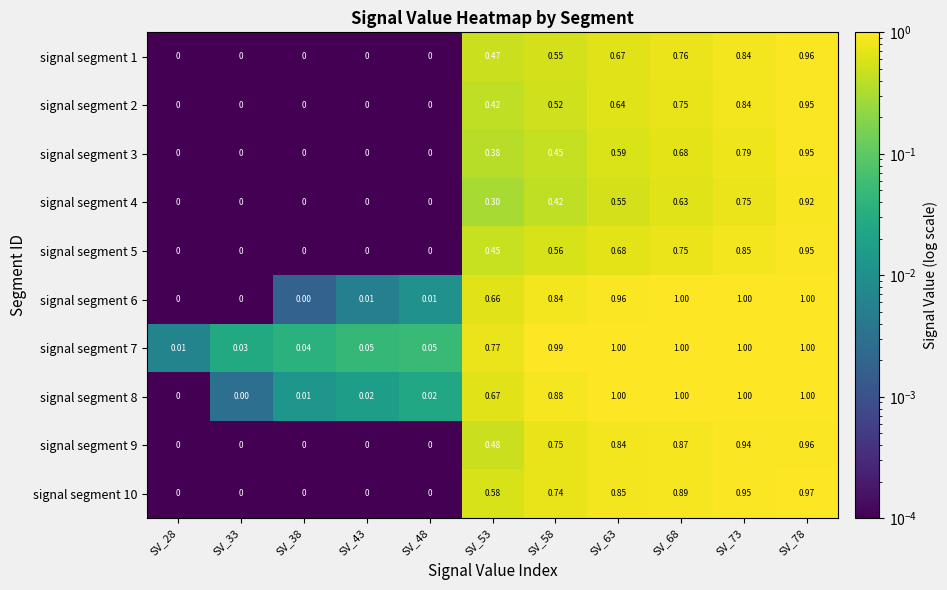

At SV_43, list the series in order from smallest to largest.

signal segment 1, signal segment 2, signal segment 3, signal segment 4, signal segment 5, signal segment 9, signal segment 10, signal segment 6, signal segment 8, signal segment 7